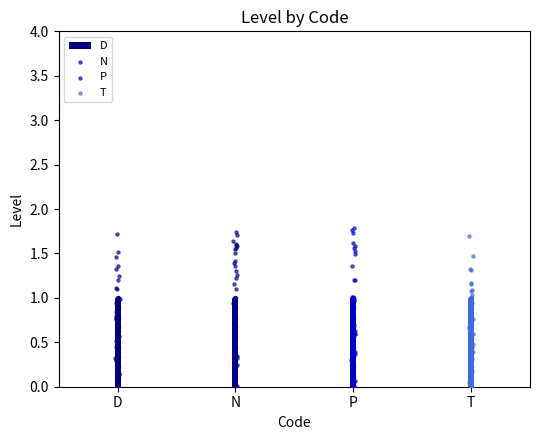

Which series has the widest spread of Y values?

P